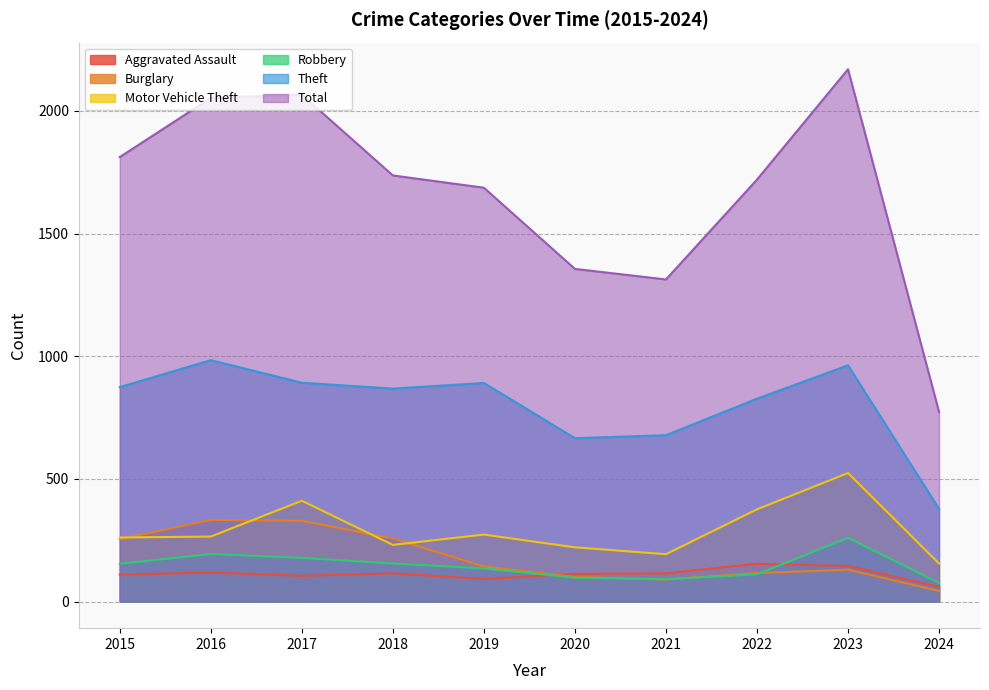

Which label corresponds to the smallest value in the chart?

2024